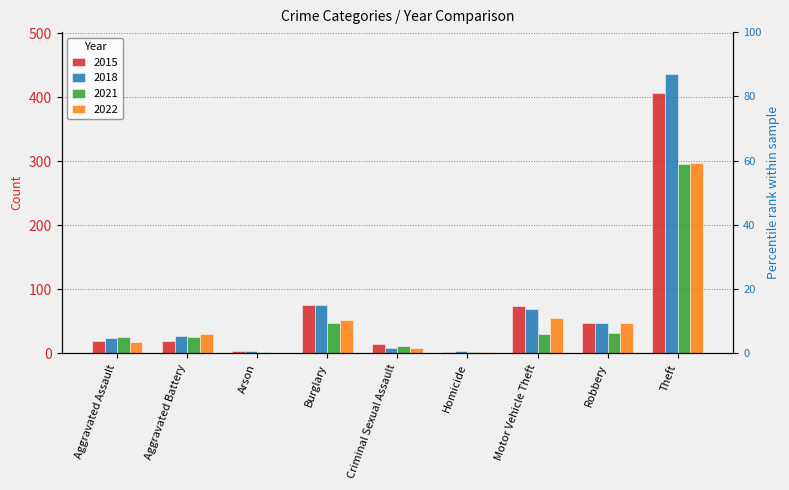

At which label does 2018 first exceed 27?

Burglary